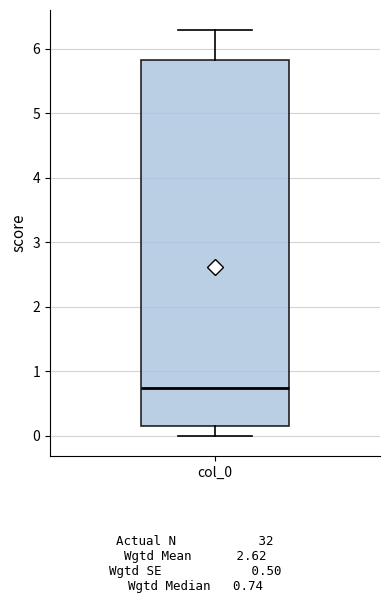

Read this box plot against the y-axis: the position of the median line, the range covered by the box, and the ends of both whiskers. The values are not printed on the chart, so give them approximately, as read against the axis.

median 0.7, box 0.2 to 5.8, whiskers 0.0 to 6.3